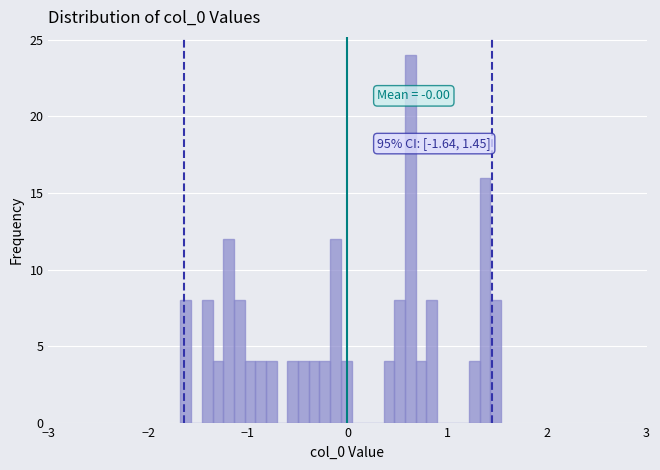

Around what value on the x-axis is the tallest bar? Give the approximate position of its centre, as read against the axis.

0.6